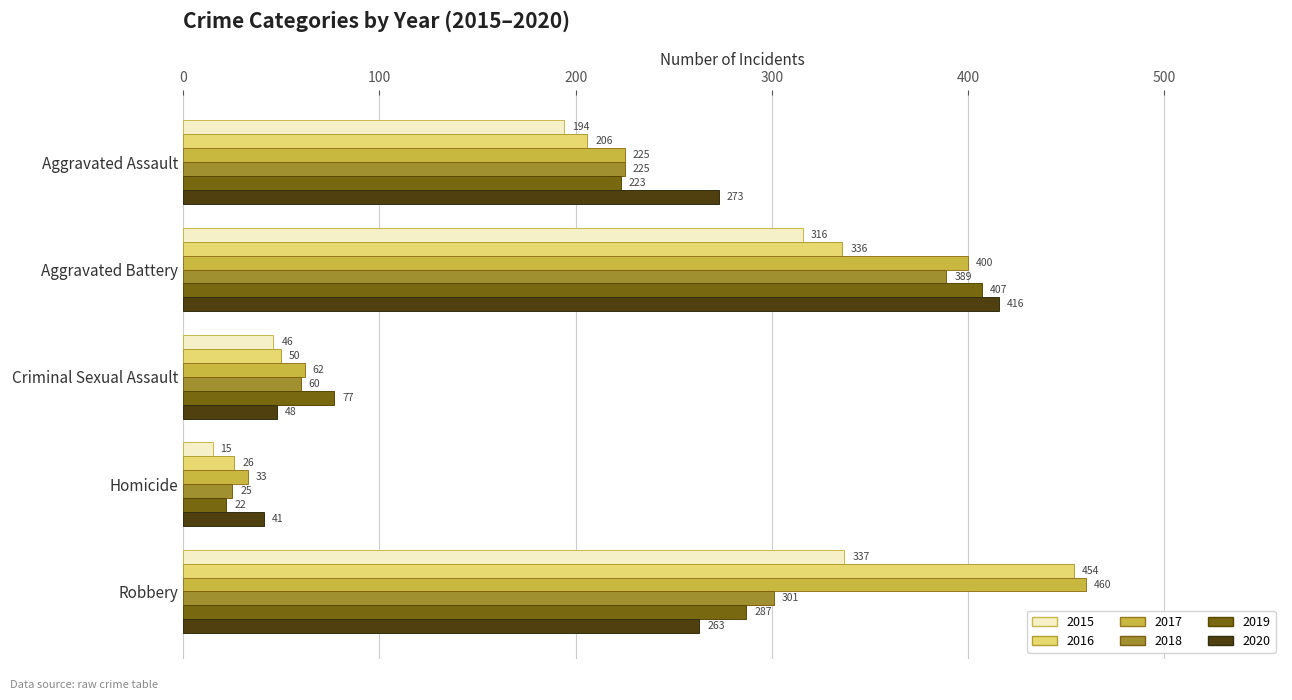

Count the 2019 values in the range 77 to 287.

3